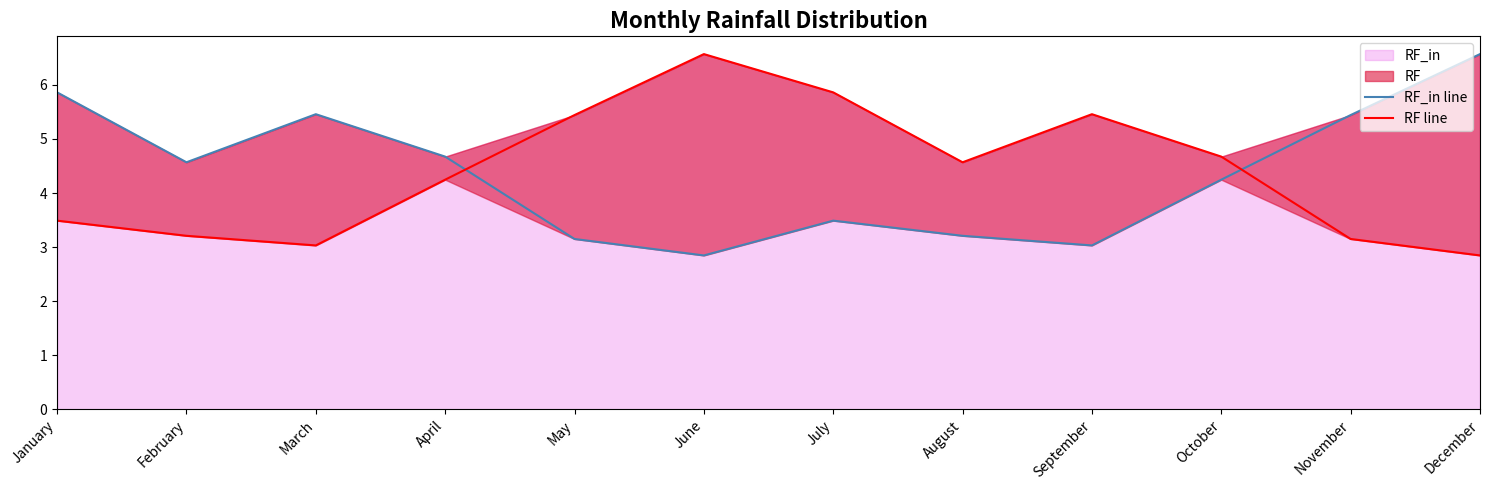

Which category has the lowest value across all series?

June